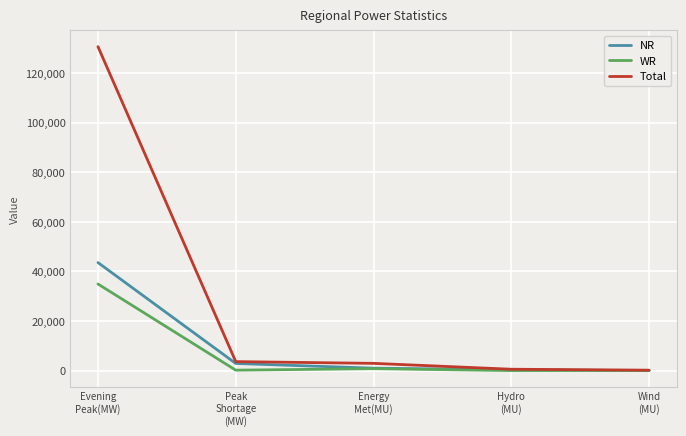

What is the difference between the highest and lowest values at Wind
(MU)?

190